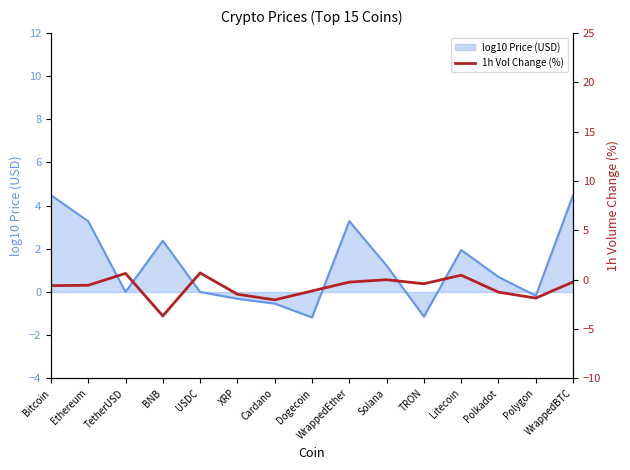

Between WrappedBTC and Bitcoin, which is larger?

WrappedBTC